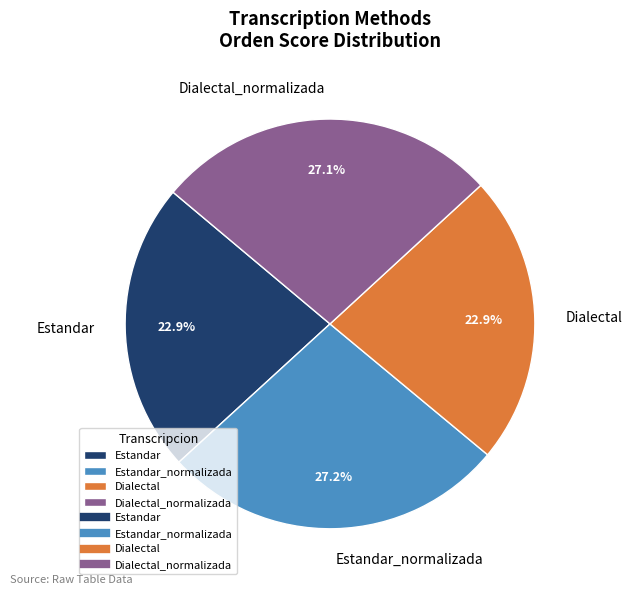

Count the number of slices in the pie.

4